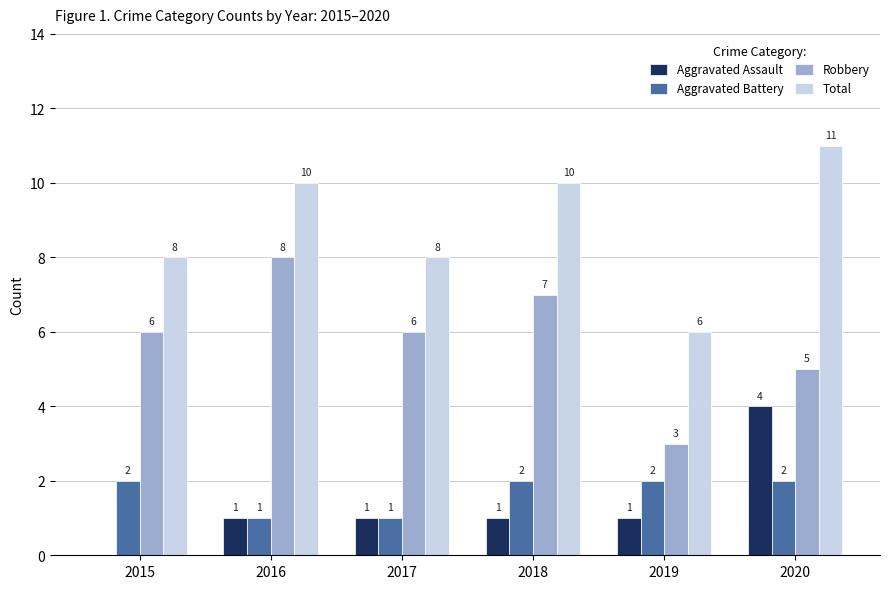

At which category is the sum across all series the highest?

2020